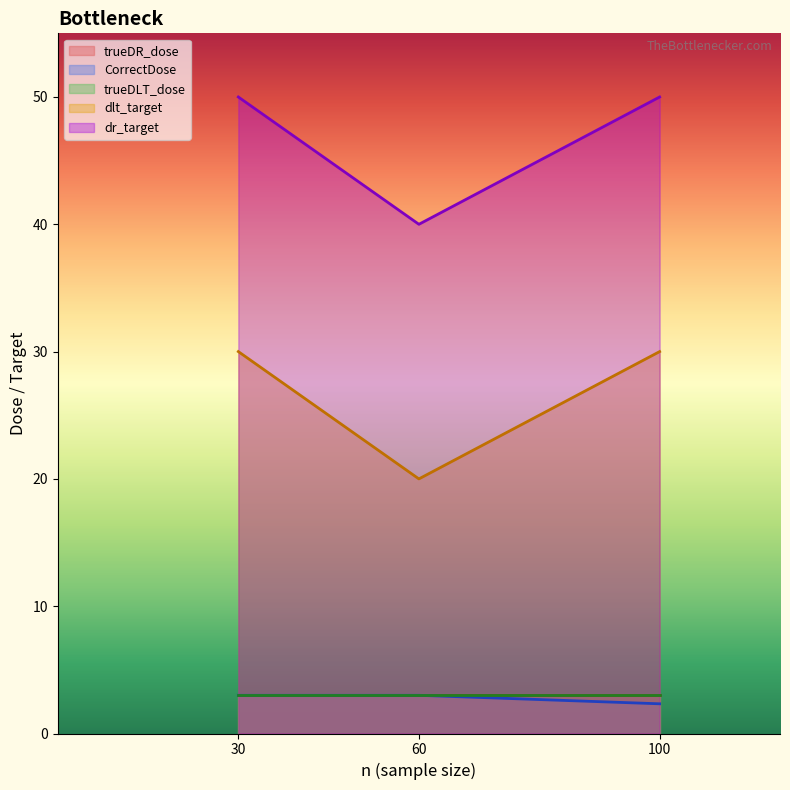

True or false: trueDR_dose and dr_target intersect in this chart.

False